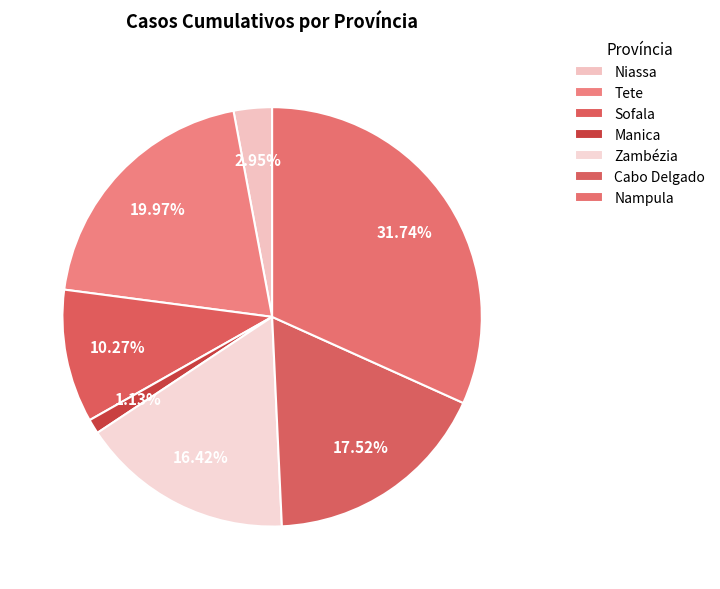

True or false: Tete accounts for 20% of the total.

True